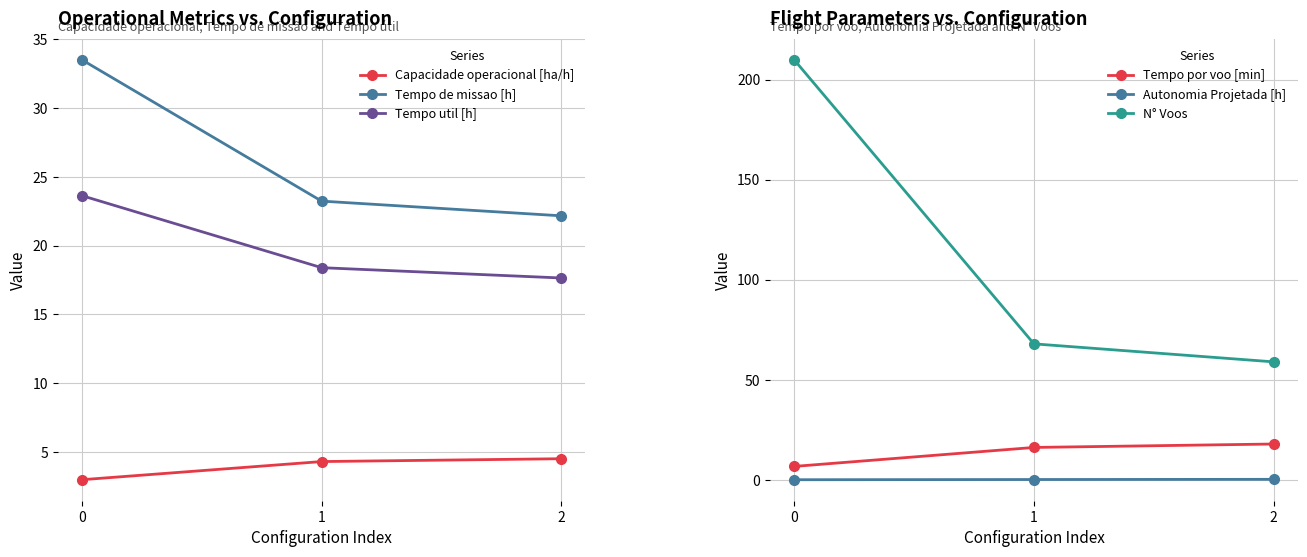

How many lines are shown in the chart?

6